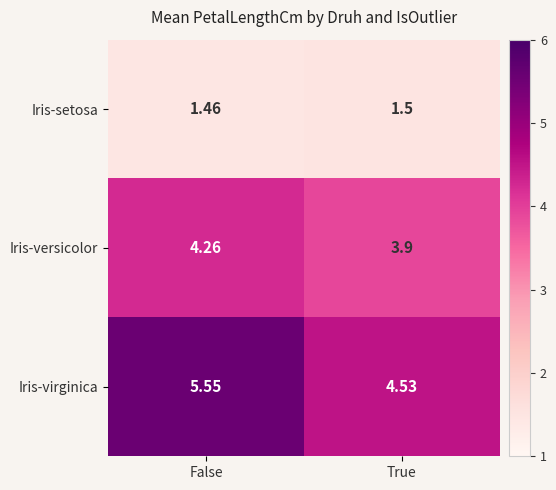

List the series in order of their overall mean, lowest first.

Iris-setosa, Iris-versicolor, Iris-virginica